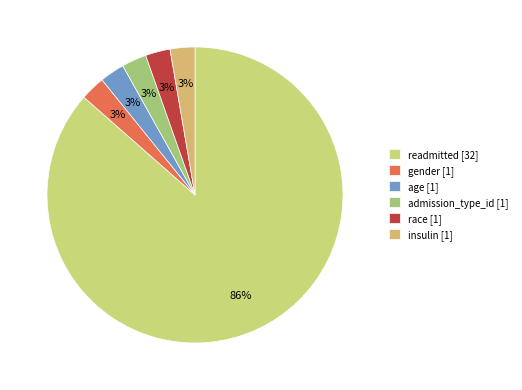

Which slice represents more than half of the pie?

readmitted [32]